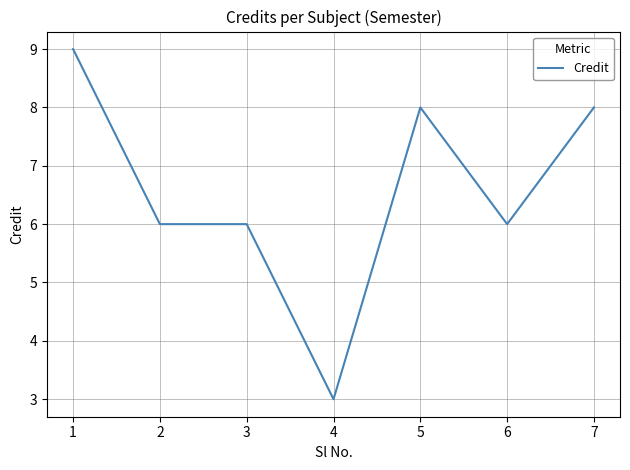

What is the maximum value shown in the chart?

9